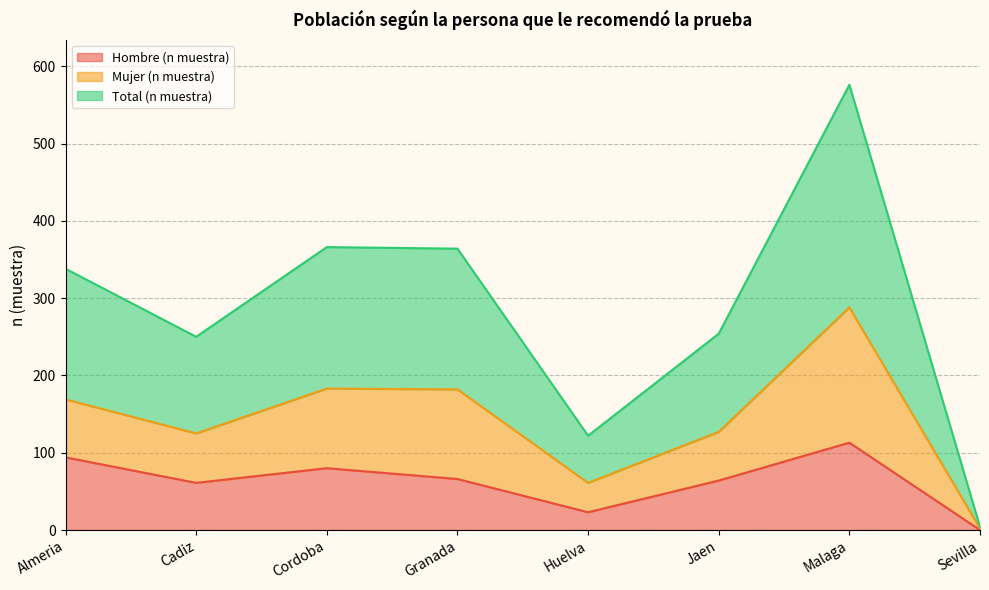

Where is the first local minimum for Hombre (n muestra)?

Cadiz